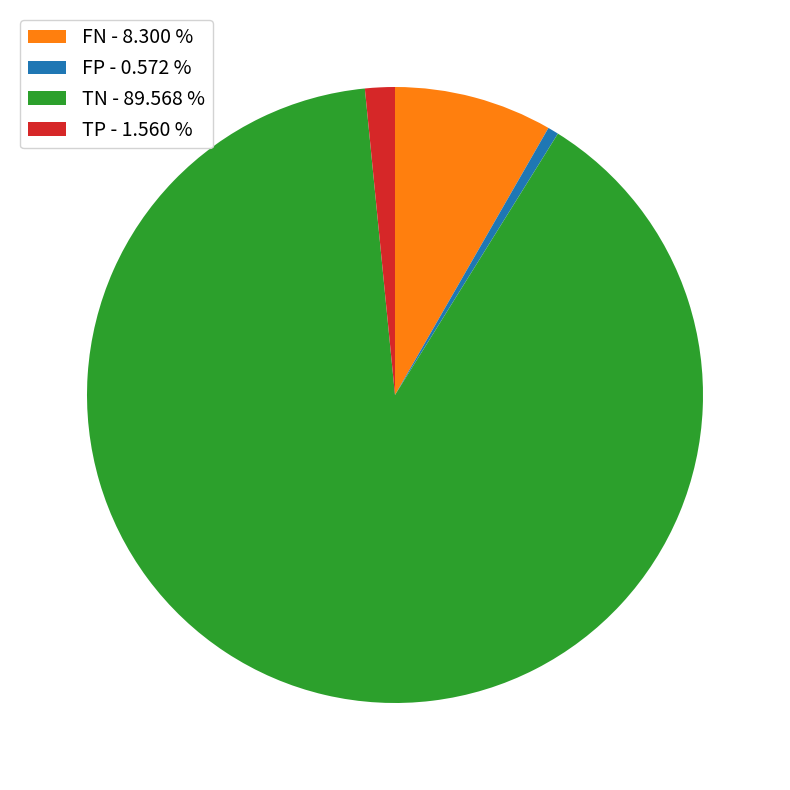

Rank the categories by value from lowest to highest.

FP, TP, FN, TN